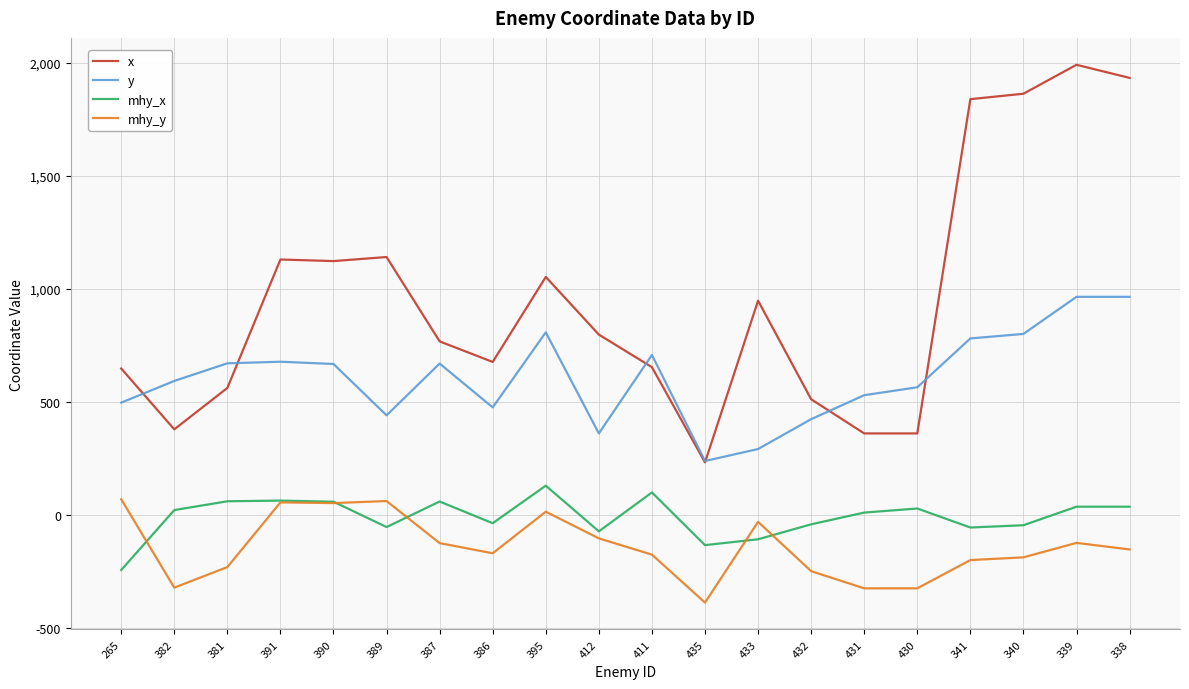

Rank the series at 340 from highest to lowest value.

x, y, mhy_x, mhy_y